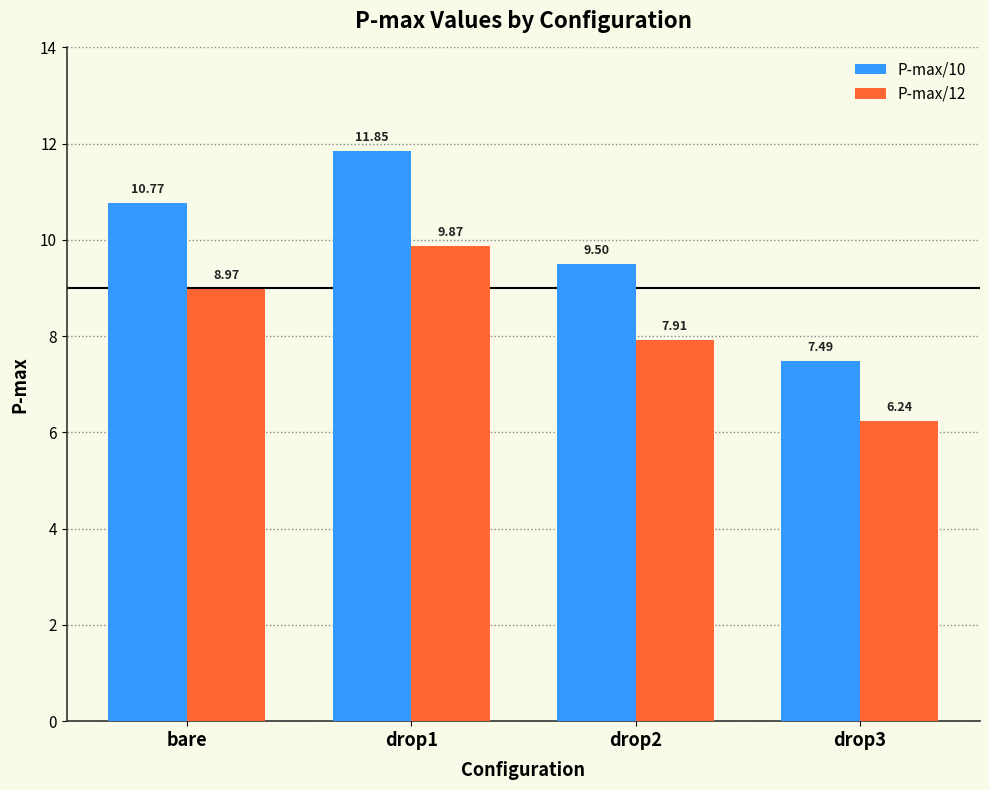

Which category has the lowest value in the P-max/10 series?

drop3